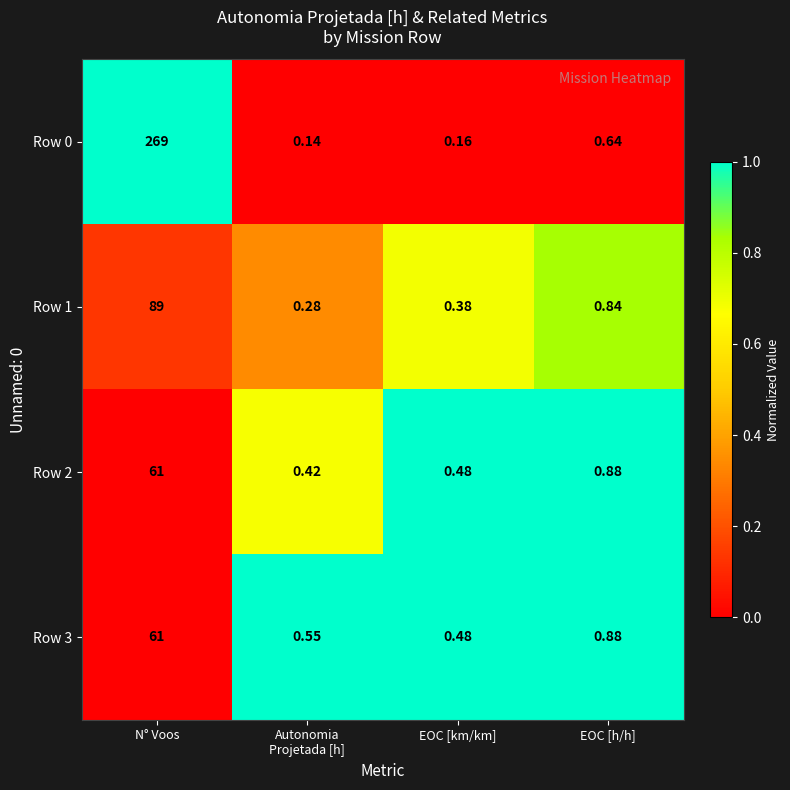

Which series has the widest spread of values?

Row 0